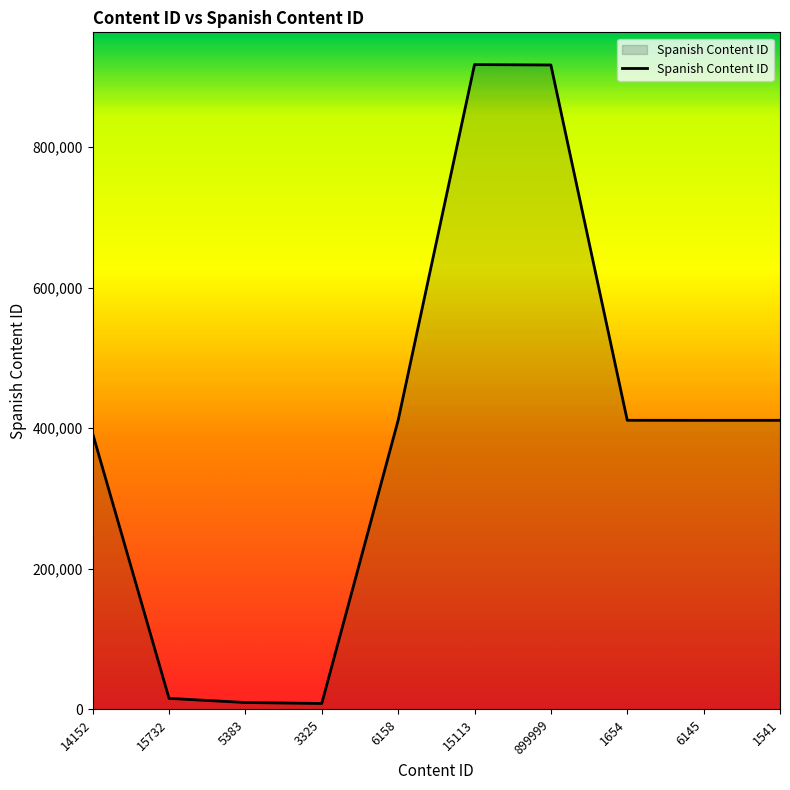

Is it true that the value at 899999 is 1567867?

False